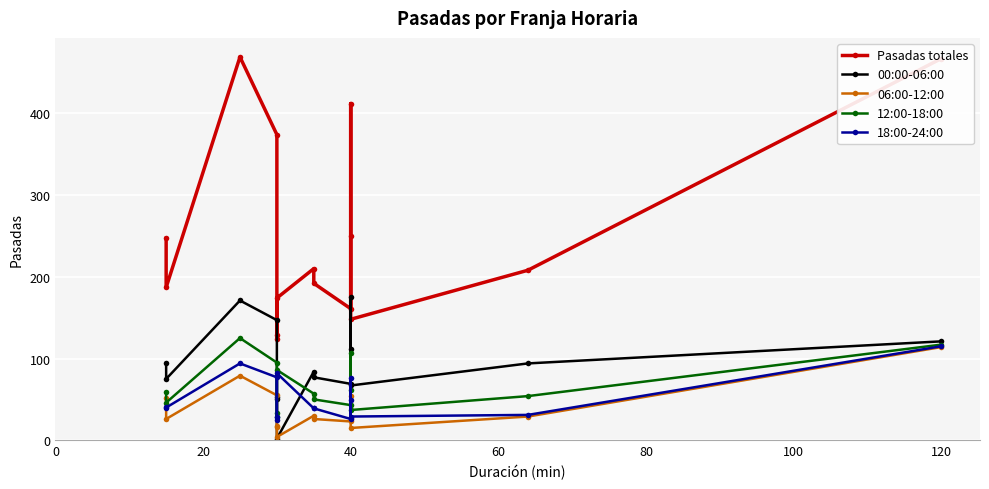

Which series has the largest total across all categories?

Pasadas totales